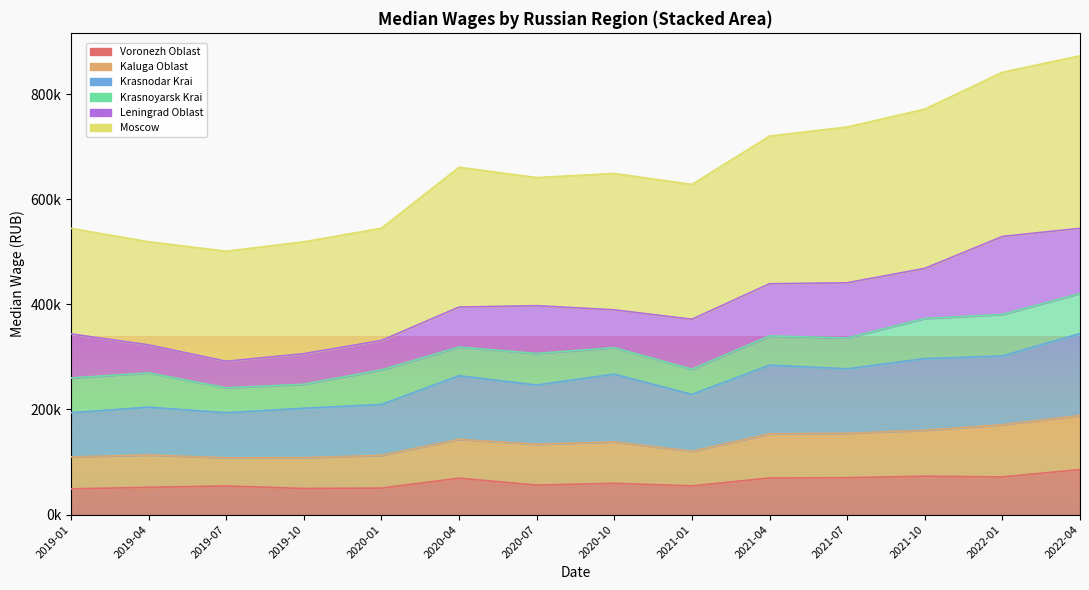

How many data points does each series have?

14